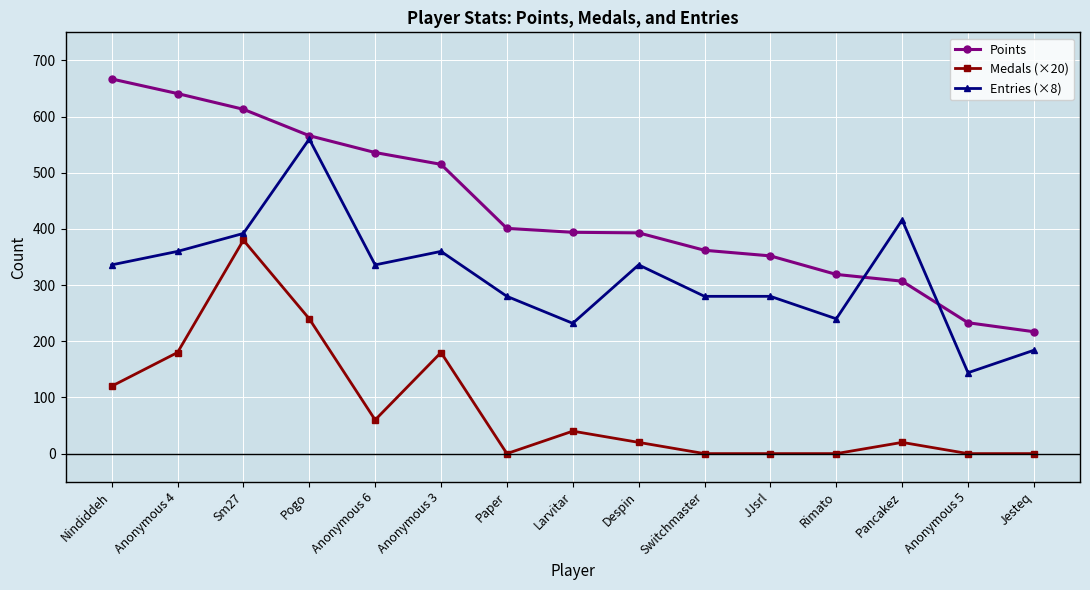

What is the total value across all series at Larvitar?

666